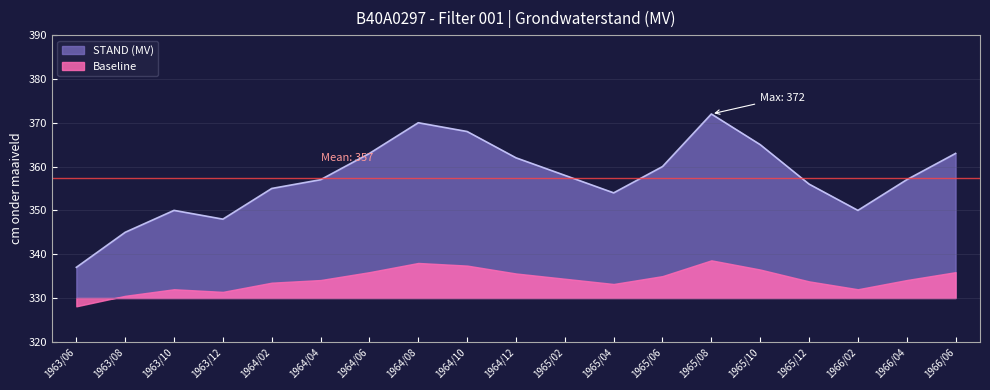

How many points are lower than both their immediate neighbors (excluding endpoints)?

3